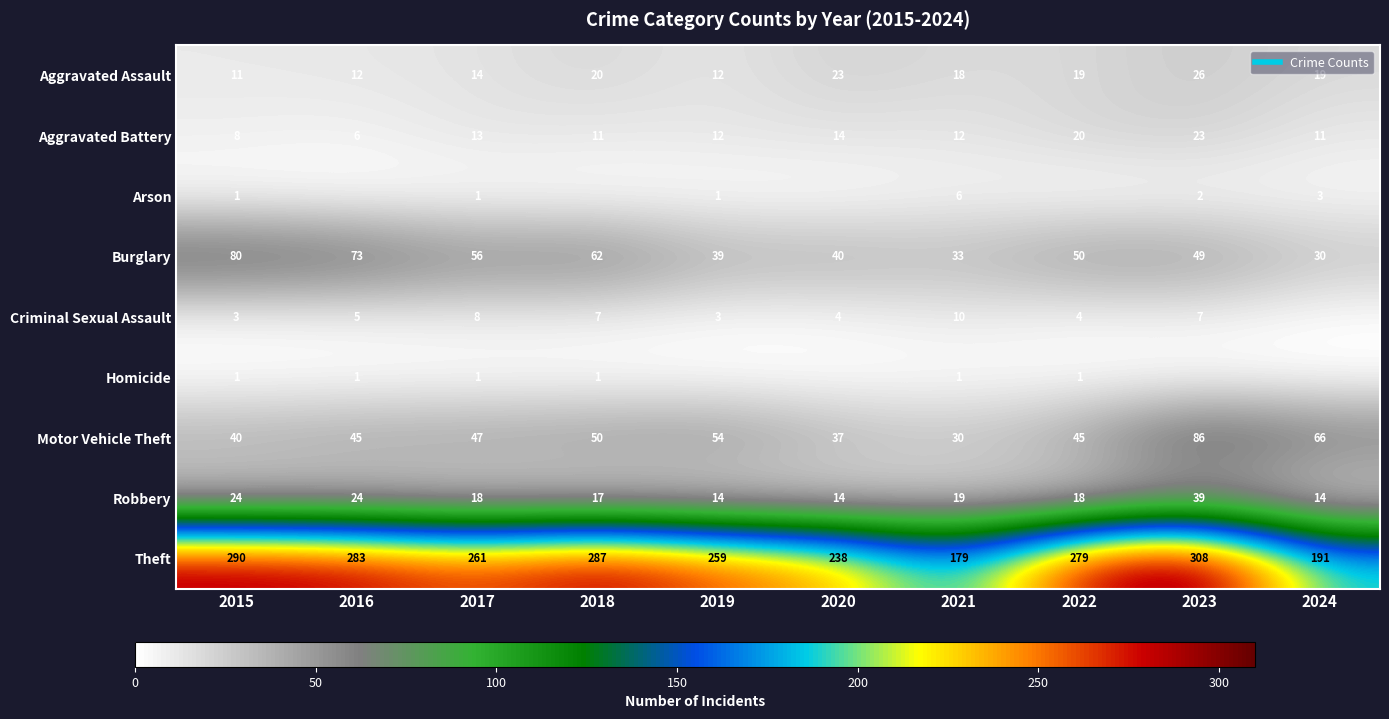

Rank the series at 2021 from lowest to highest value.

Homicide, Arson, Criminal Sexual Assault, Aggravated Battery, Aggravated Assault, Robbery, Motor Vehicle Theft, Burglary, Theft